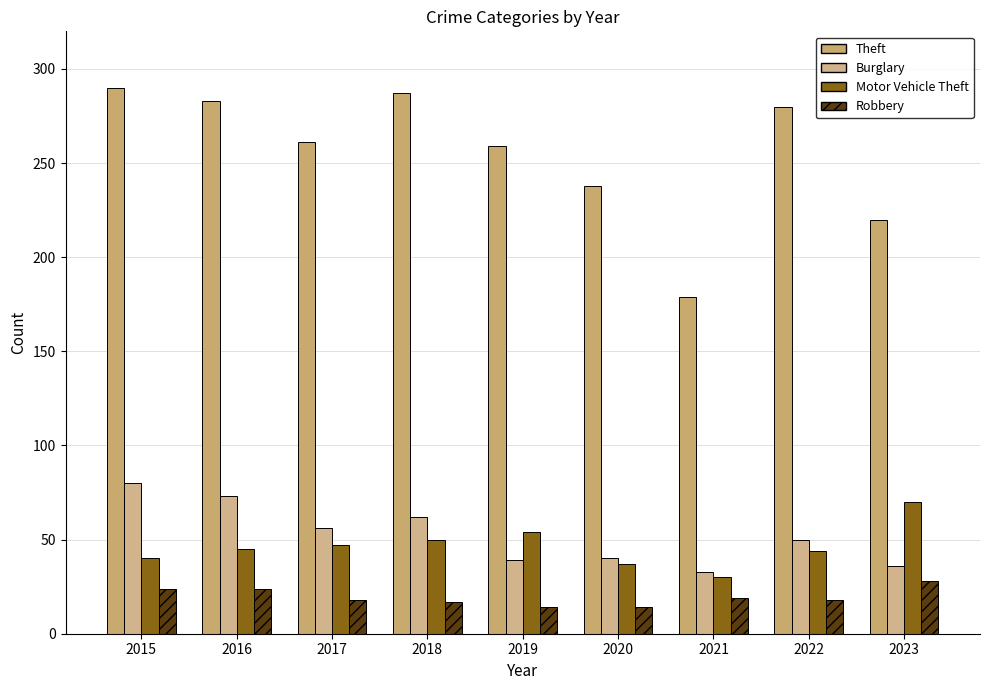

What is the difference between the maximum and minimum values in the Robbery series?

14